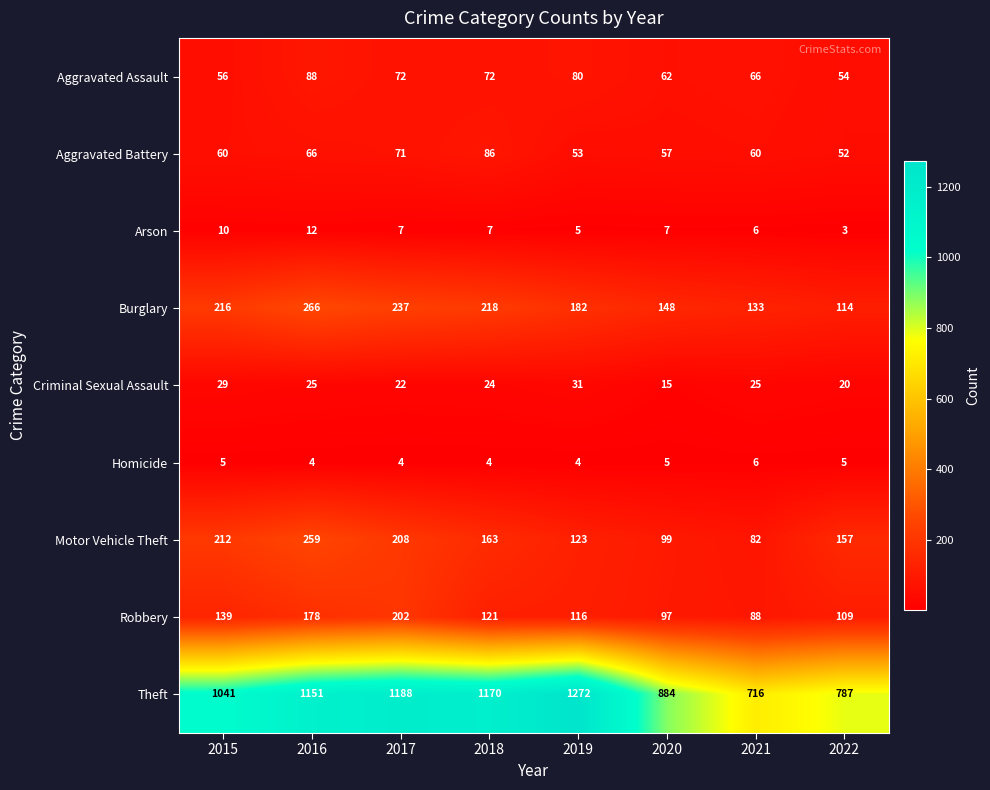

What is the approximate value of Burglary at 2018, to the nearest 10?

220